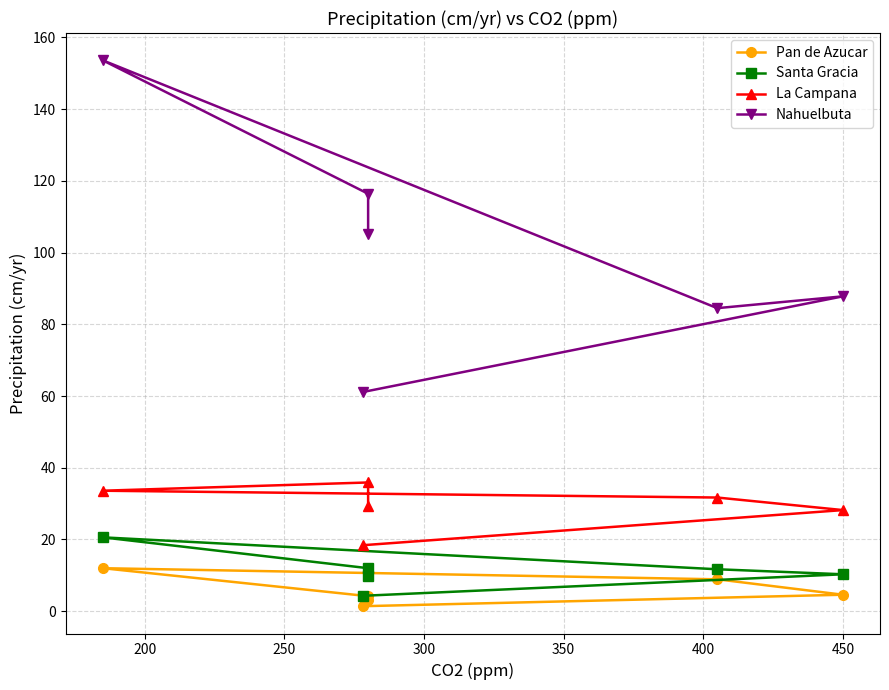

In Pan de Azucar, how many points are higher than both neighbors (excluding endpoints)?

1